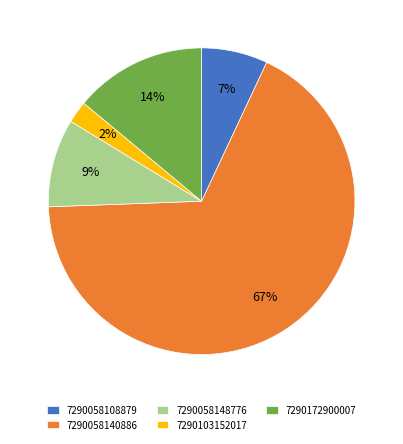

To the nearest percent, what percentage of the pie is 7290058148776?

9%